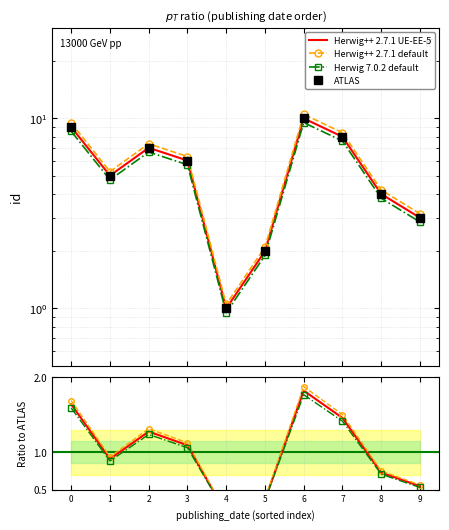

True or false: Herwig++ 2.7.1 default and Ratio to ATLAS cross at least once.

False